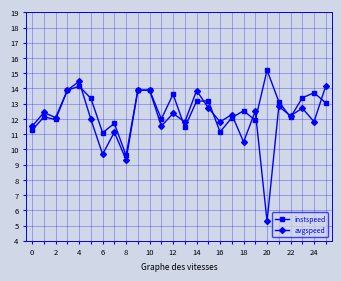

Rank the series by their maximum value, from lowest to highest.

avgspeed, instspeed